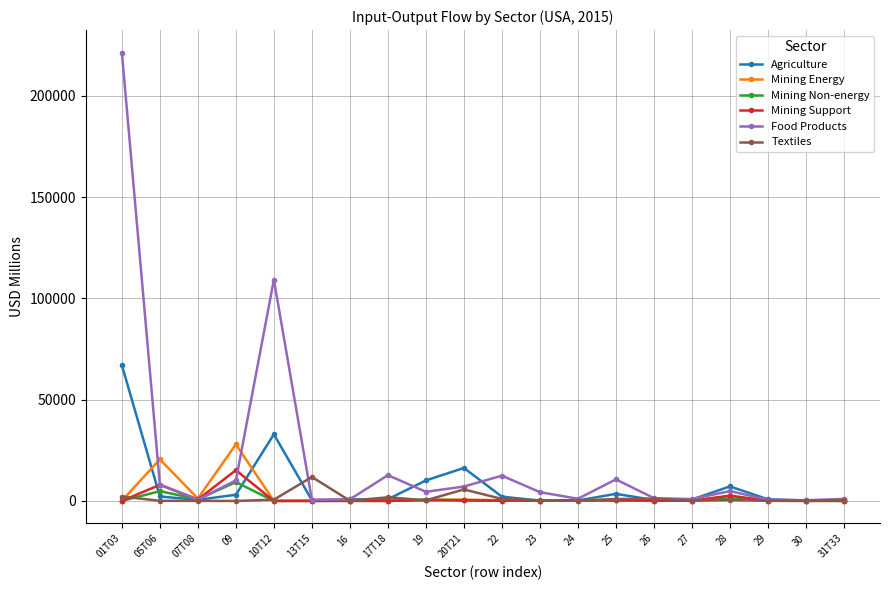

At how many categories does at least one series exceed 184192?

1